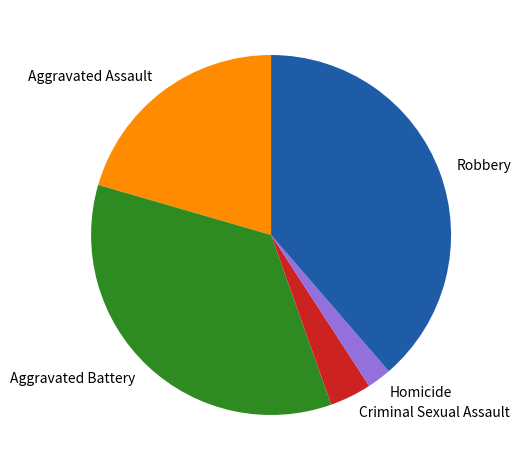

What is the ratio of the value at Robbery to the value at Aggravated Battery?

1.1